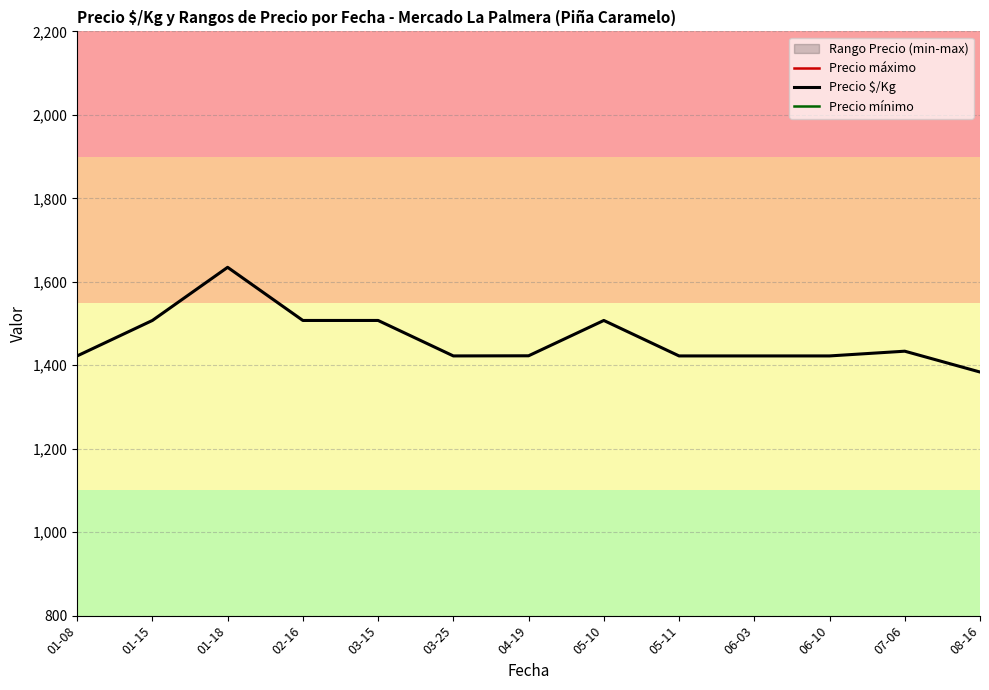

What is the difference between the second highest and minimum values in the Precio máximo series?

1000.0